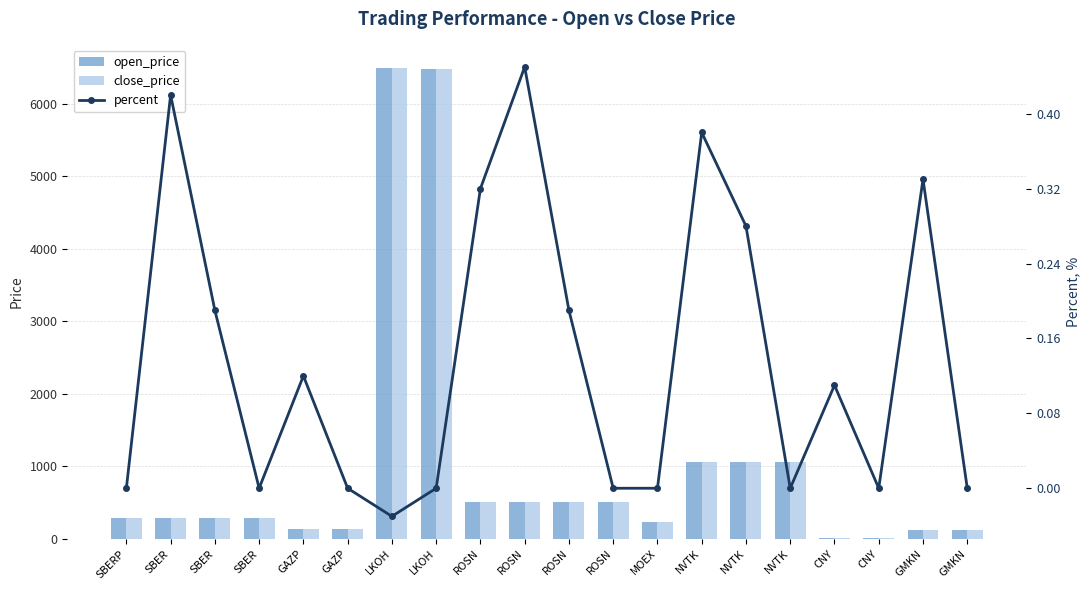

What is the label of the 7th bar from the left?

LKOH